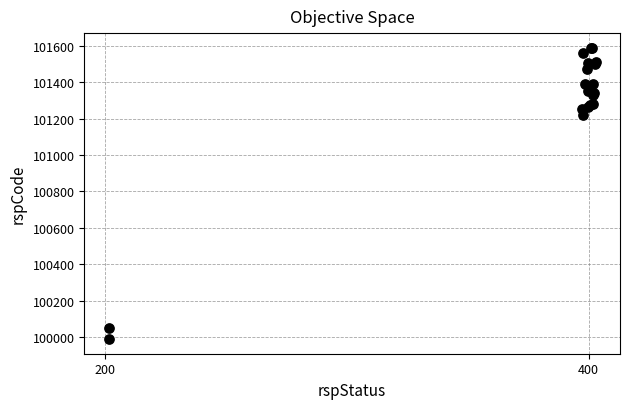

What Y value in the scatter plot is closest to 100789?

101217.5